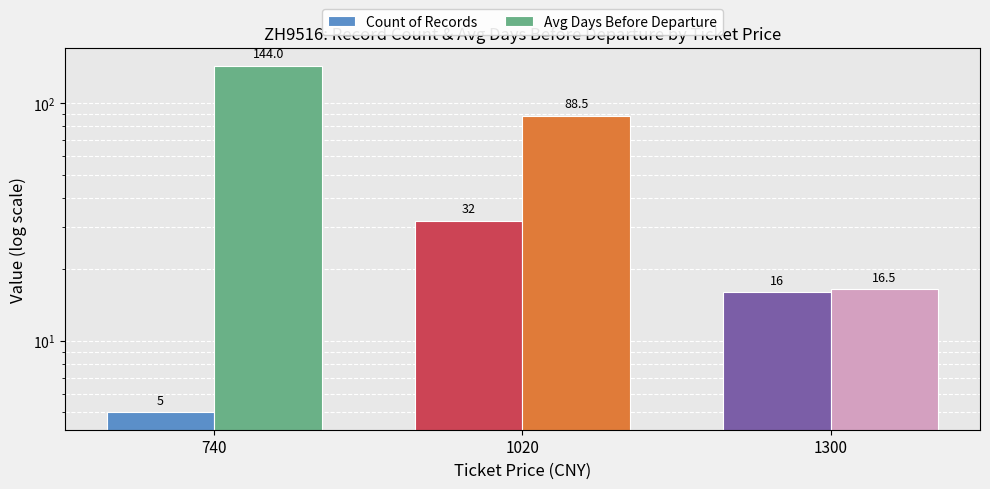

Rank the categories by Count of Records value from lowest to highest.

740, 1300, 1020